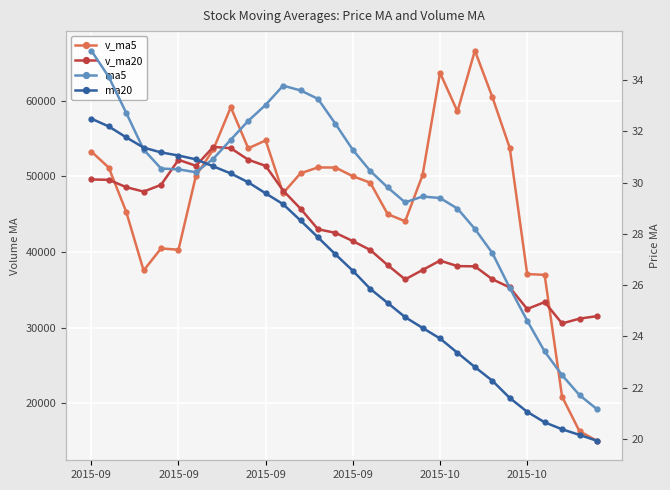

At 28, list the series in order from largest to smallest.

v_ma20, v_ma5, ma5, ma20